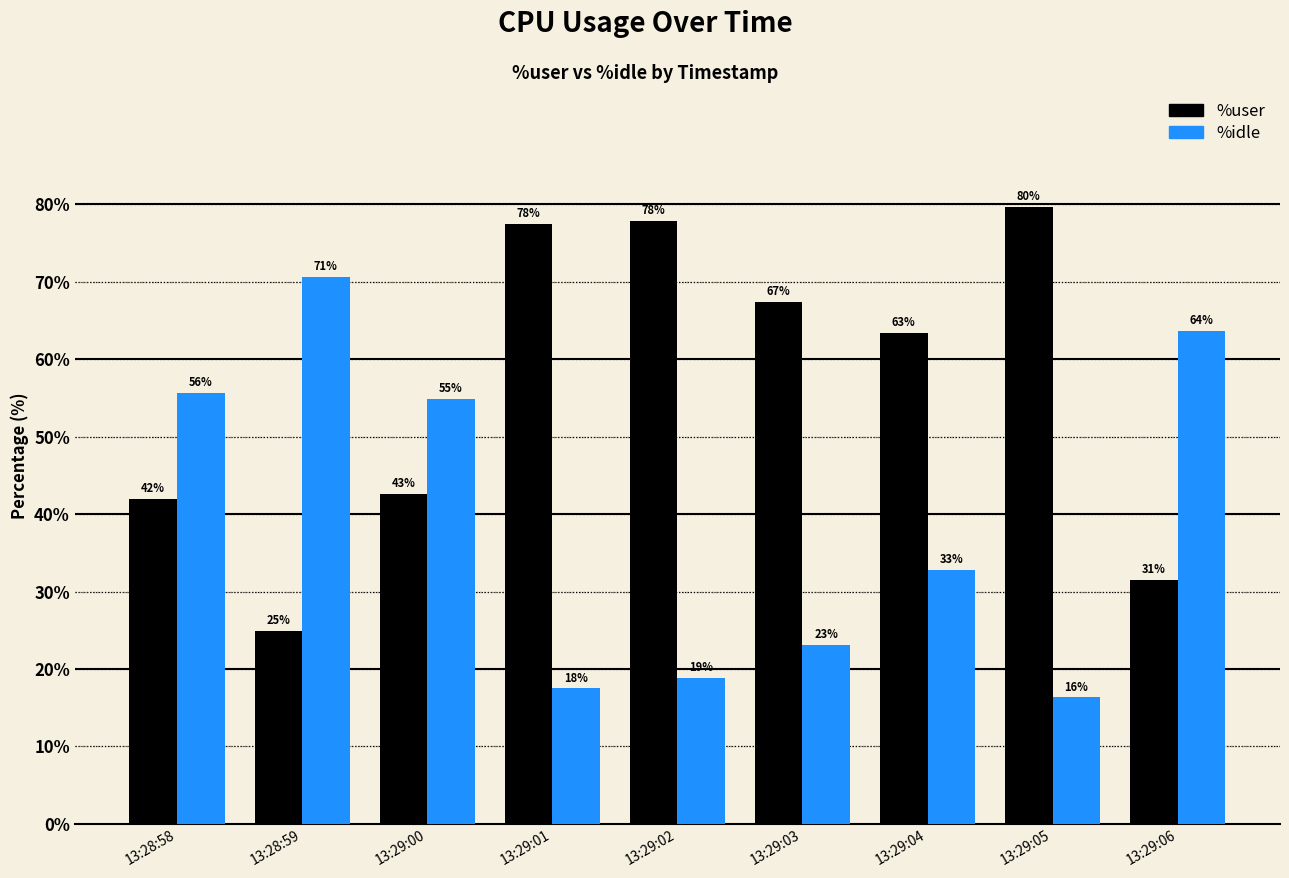

Are the bars grouped side by side (vs. stacked)?

Yes